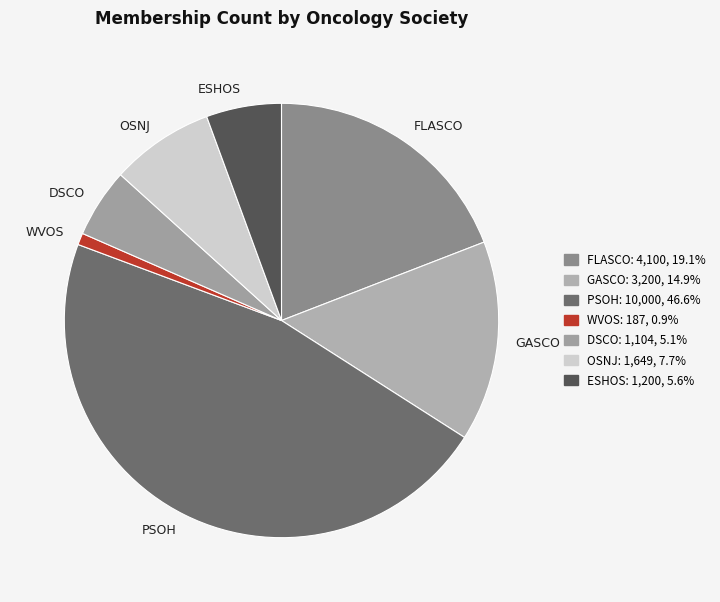

Combined, do WVOS and PSOH account for over 50%?

No